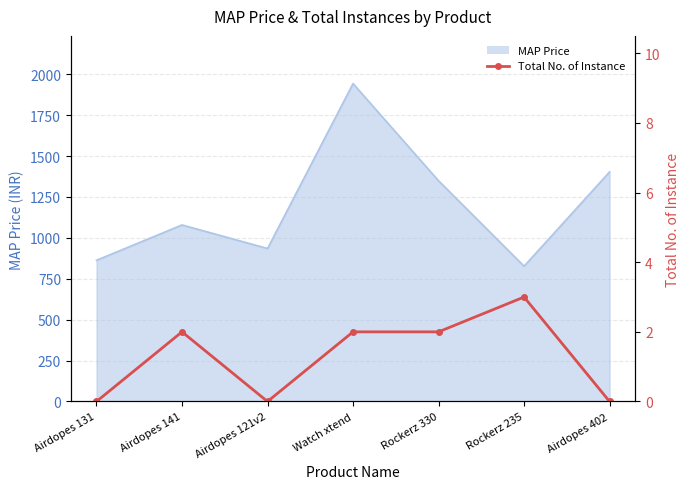

Reading left to right, what are all the values shown in this chart?

Airdopes 131=0	Airdopes 141=2	Airdopes 121v2=0	Watch xtend=2	Rockerz 330=2	Rockerz 235=3	Airdopes 402=0